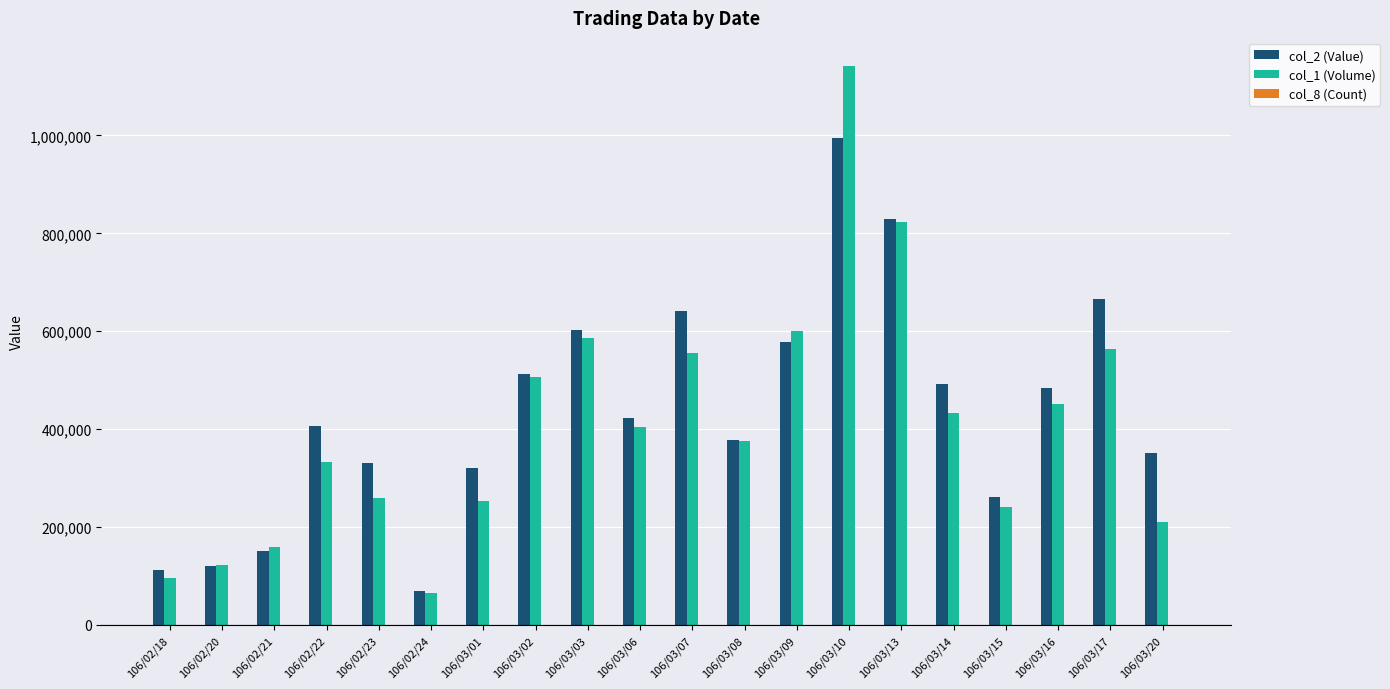

How many groups of bars are there?

20